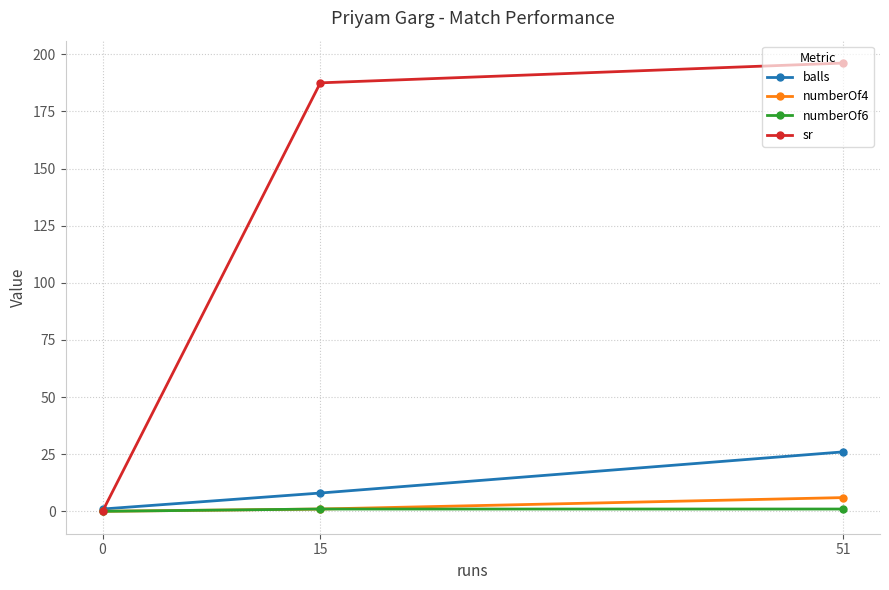

What are all the series names shown in the legend?

balls, numberOf4, numberOf6, sr